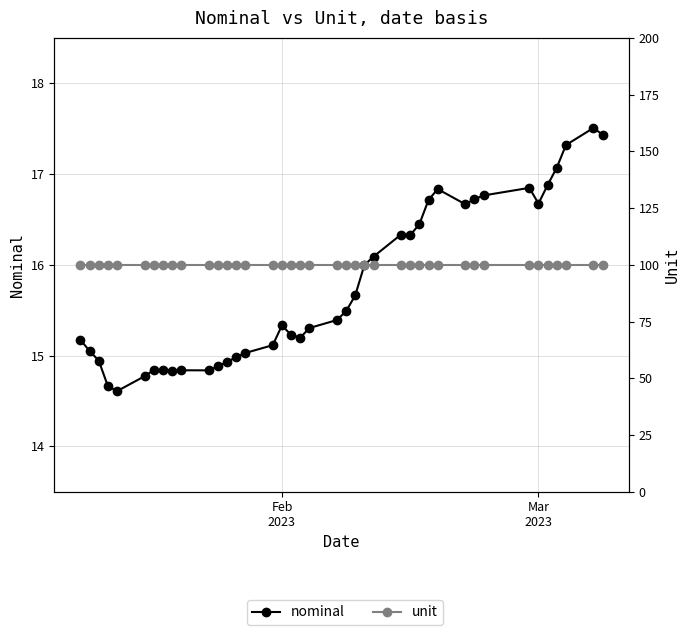

True or false: nominal has a value of 25.7 at 28.

False